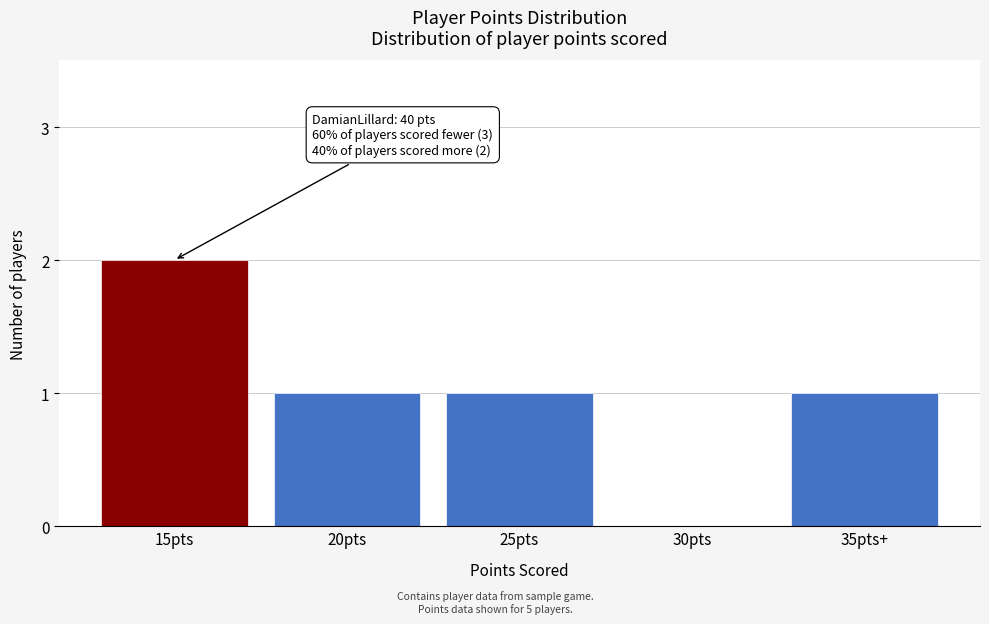

Reading left to right, list all the values displayed in this chart.

15pts=2	20pts=1	25pts=1	30pts=0	35pts+=1